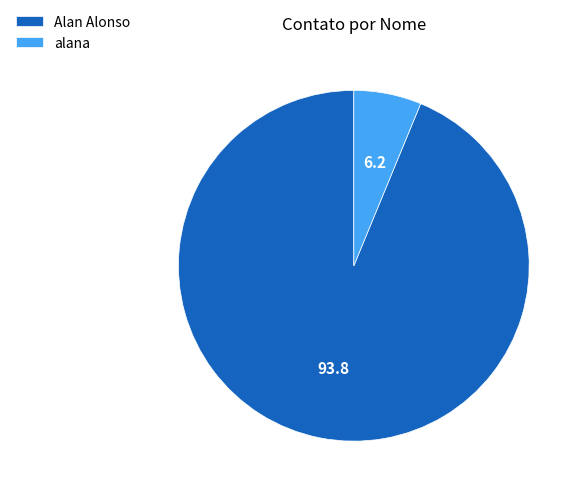

True or false: Alan Alonso accounts for 99% of the total.

False